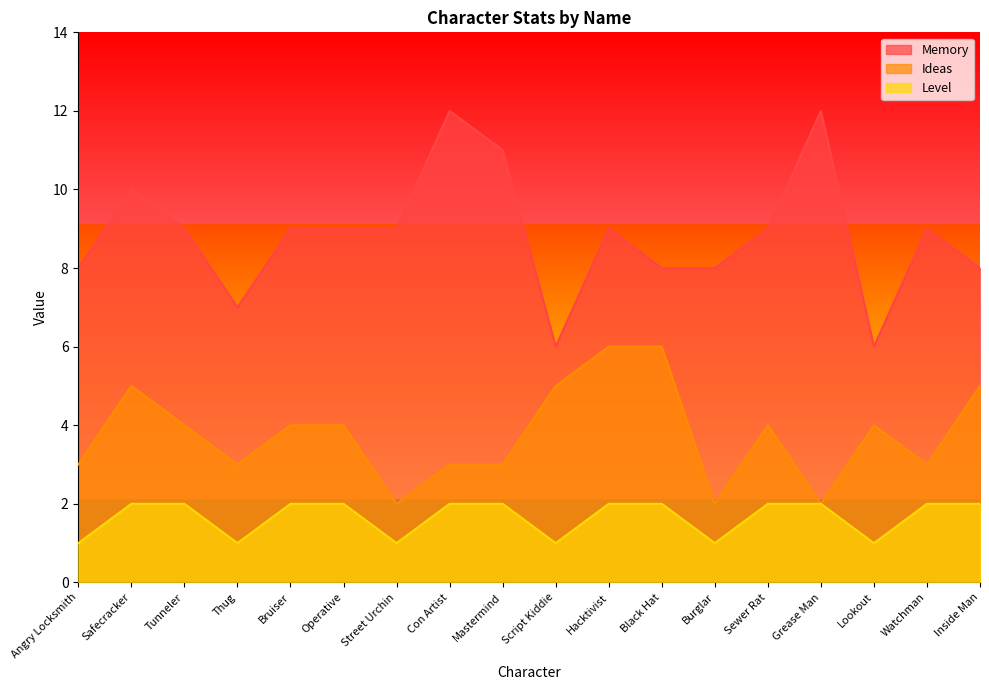

At which label is Ideas closest to 4?

Tunneler